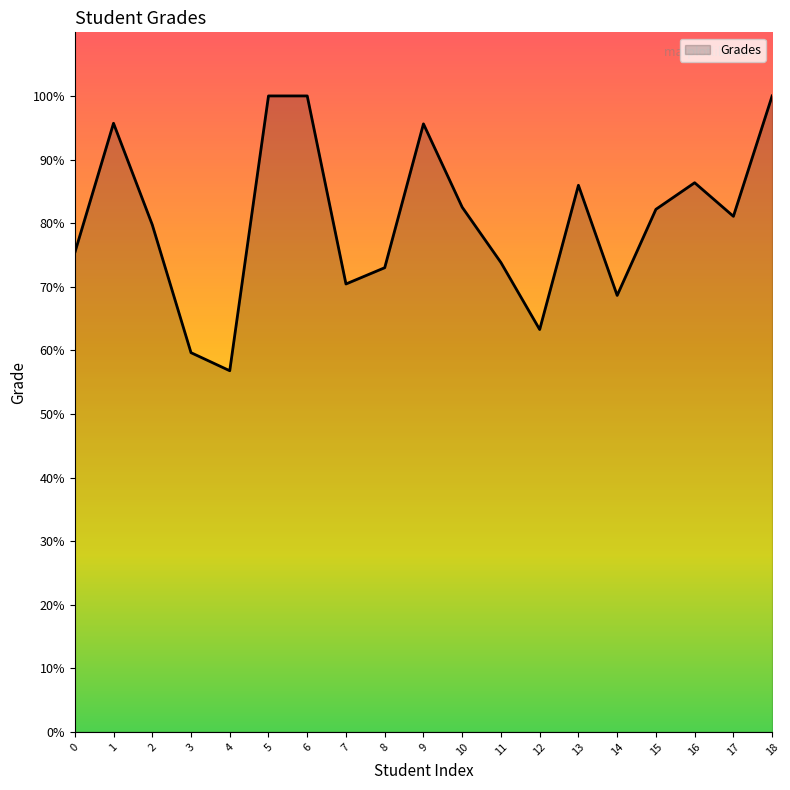

What is the maximum value shown in the chart?

100.0